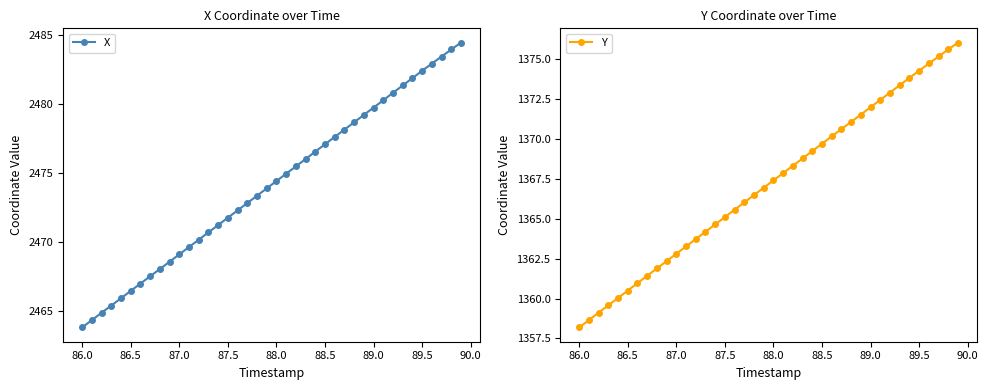

How many values in the X series exceed 2474?

20